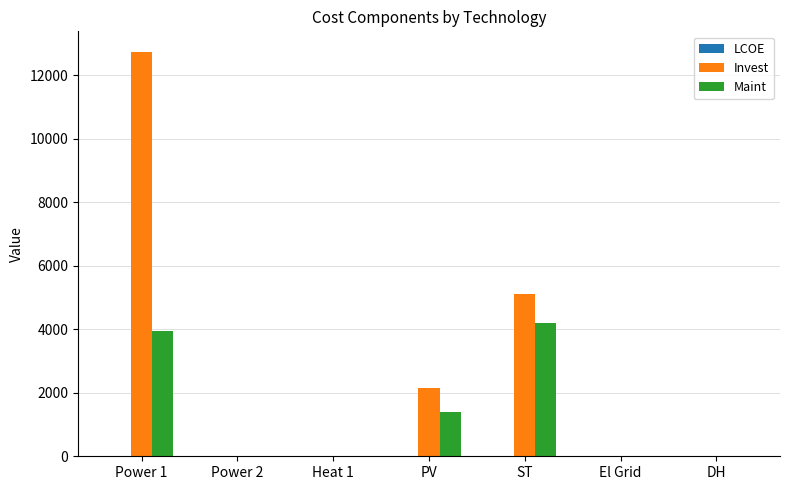

The Maint series shows 0.0 at DH. True or false?

True